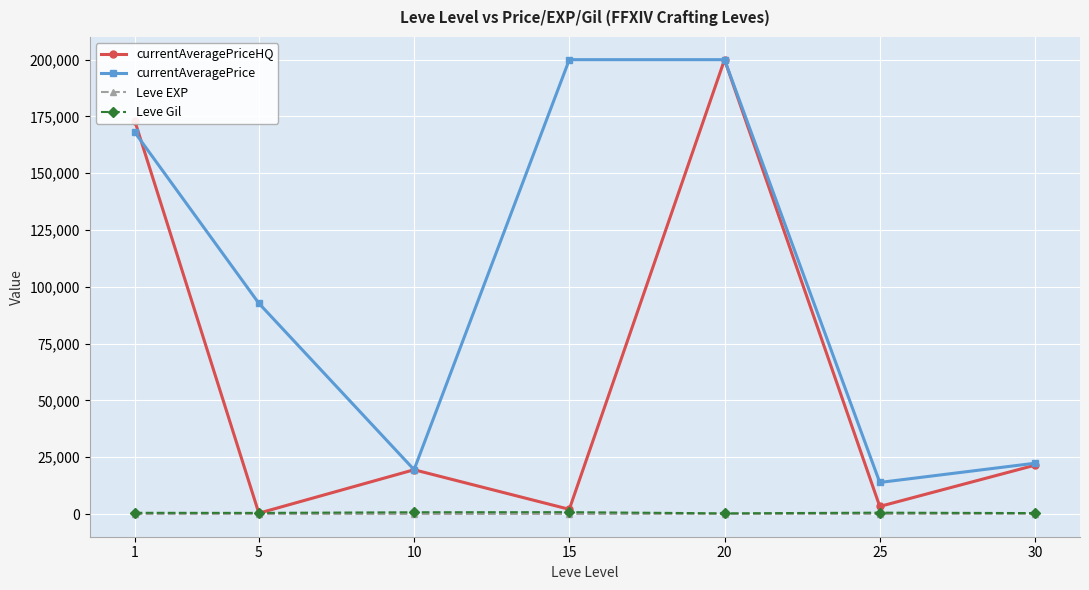

What is the minimum value for currentAveragePrice?

13888.7